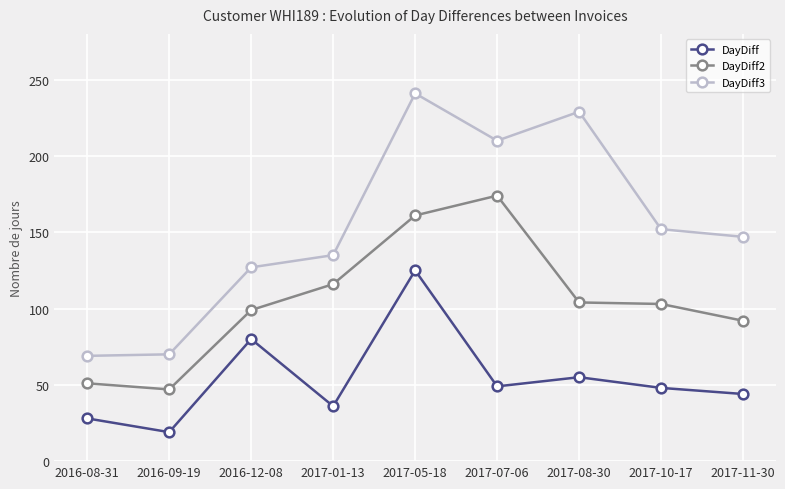

What is the label of the 2nd point from the left?

2016-09-19